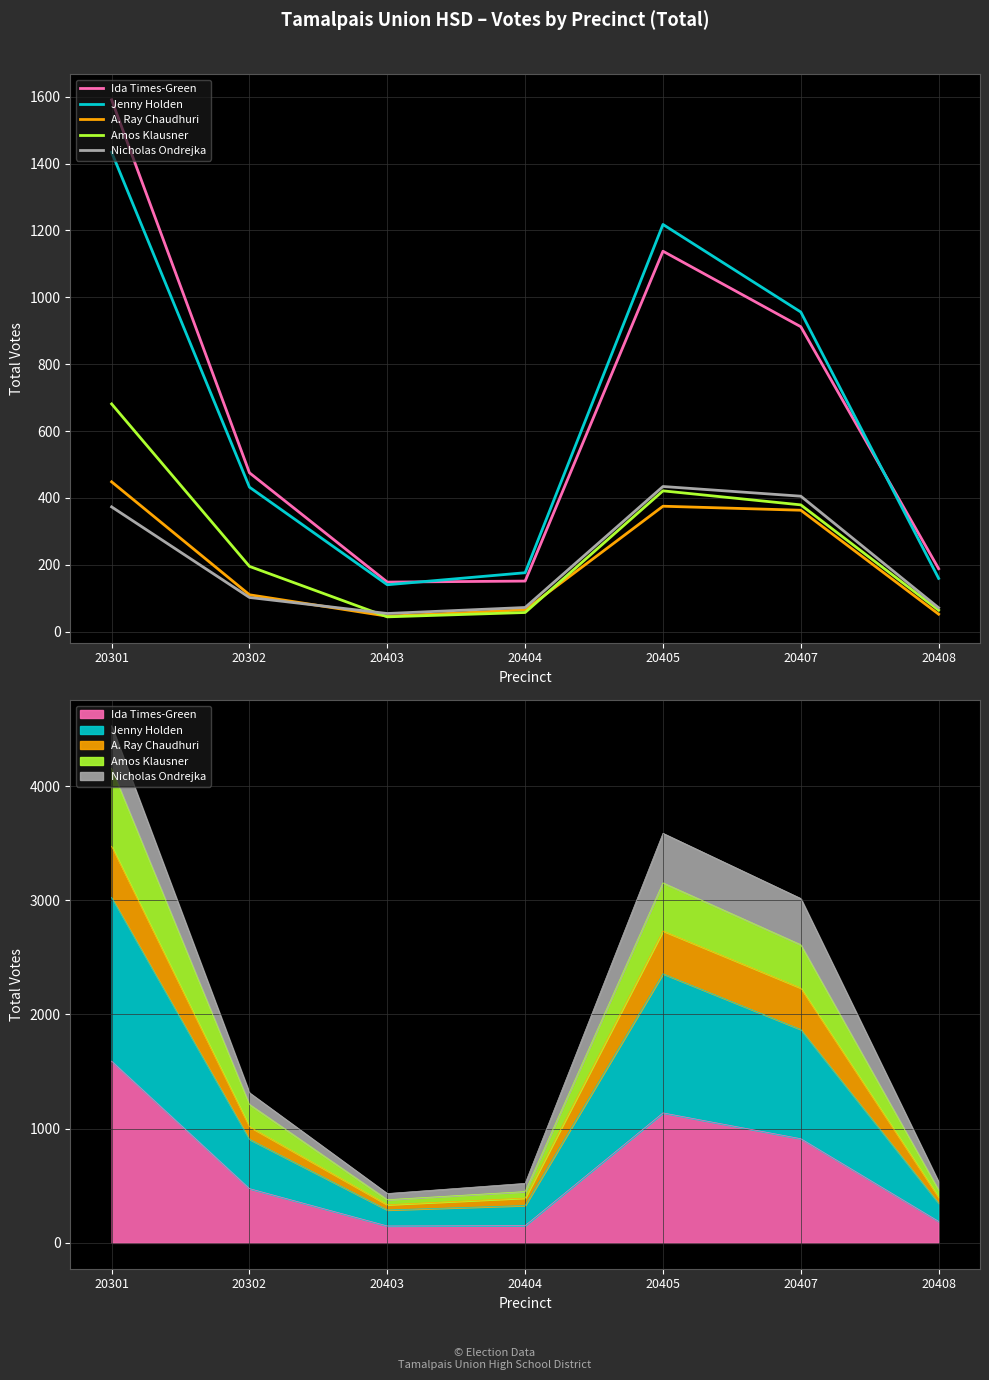

What is the lowest value of the Amos Klausner series?

44